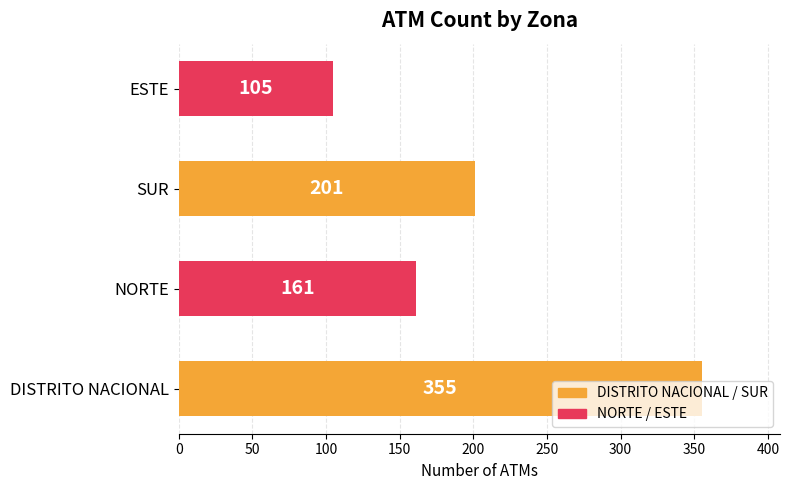

The chart shows a value of 108 at SUR. True or false?

False